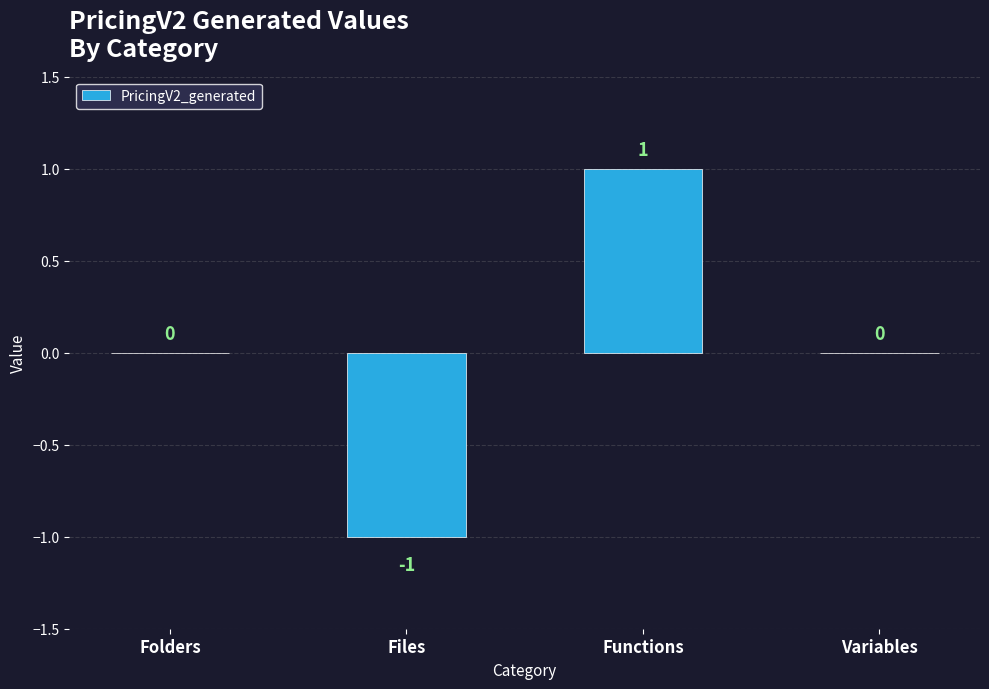

Are the bars horizontal?

No